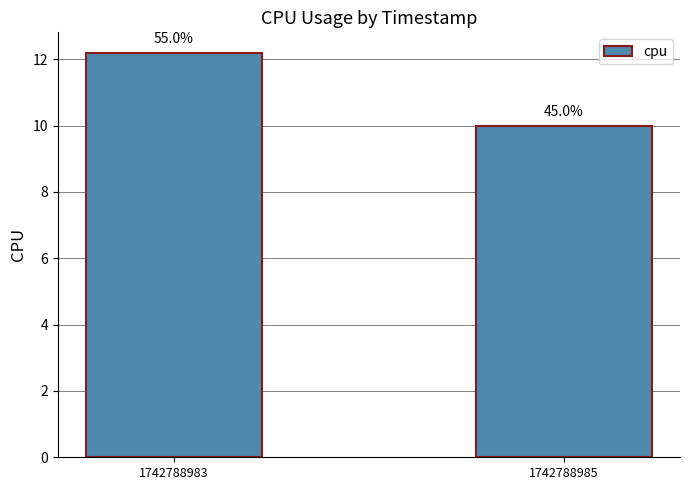

Reading left to right, transcribe all the data shown in this chart.

1742788983=12.2	1742788985=10.0